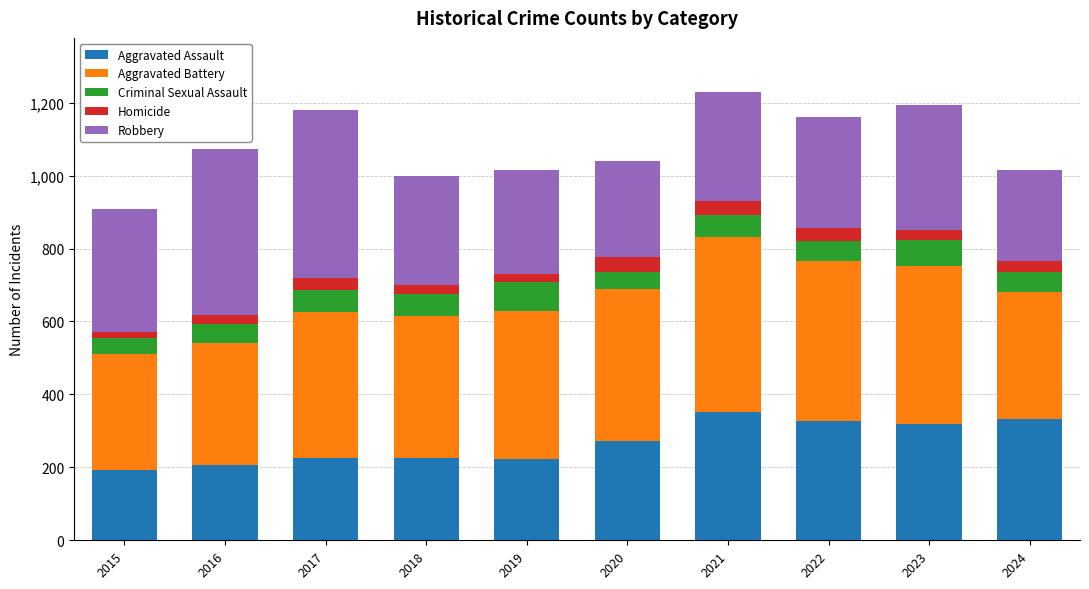

What are all the series names shown in the legend?

Aggravated Assault, Aggravated Battery, Criminal Sexual Assault, Homicide, Robbery